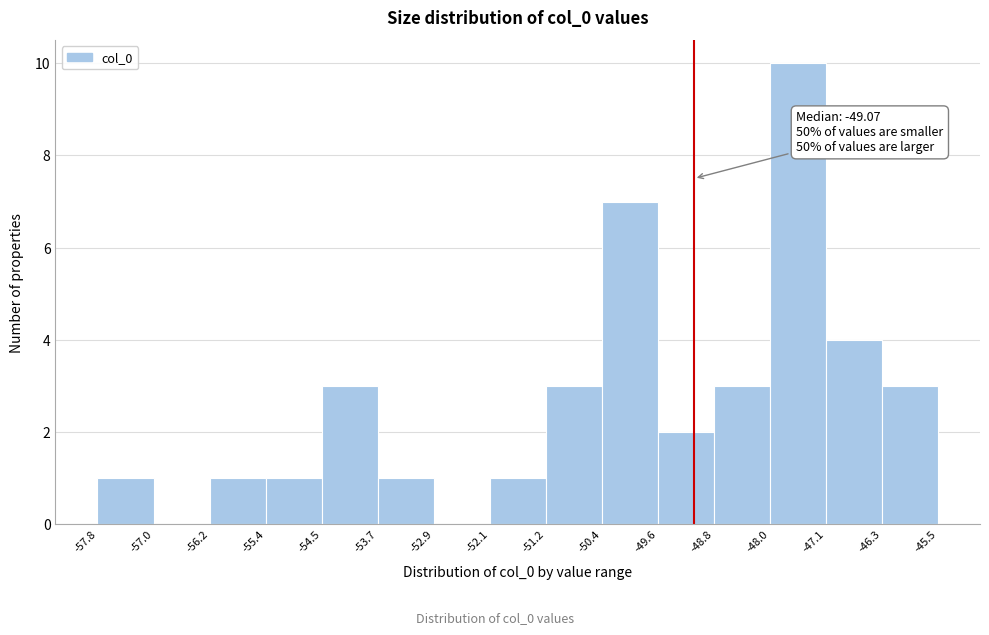

Which range on the x-axis has the tallest bar?

-48.0 to -47.1